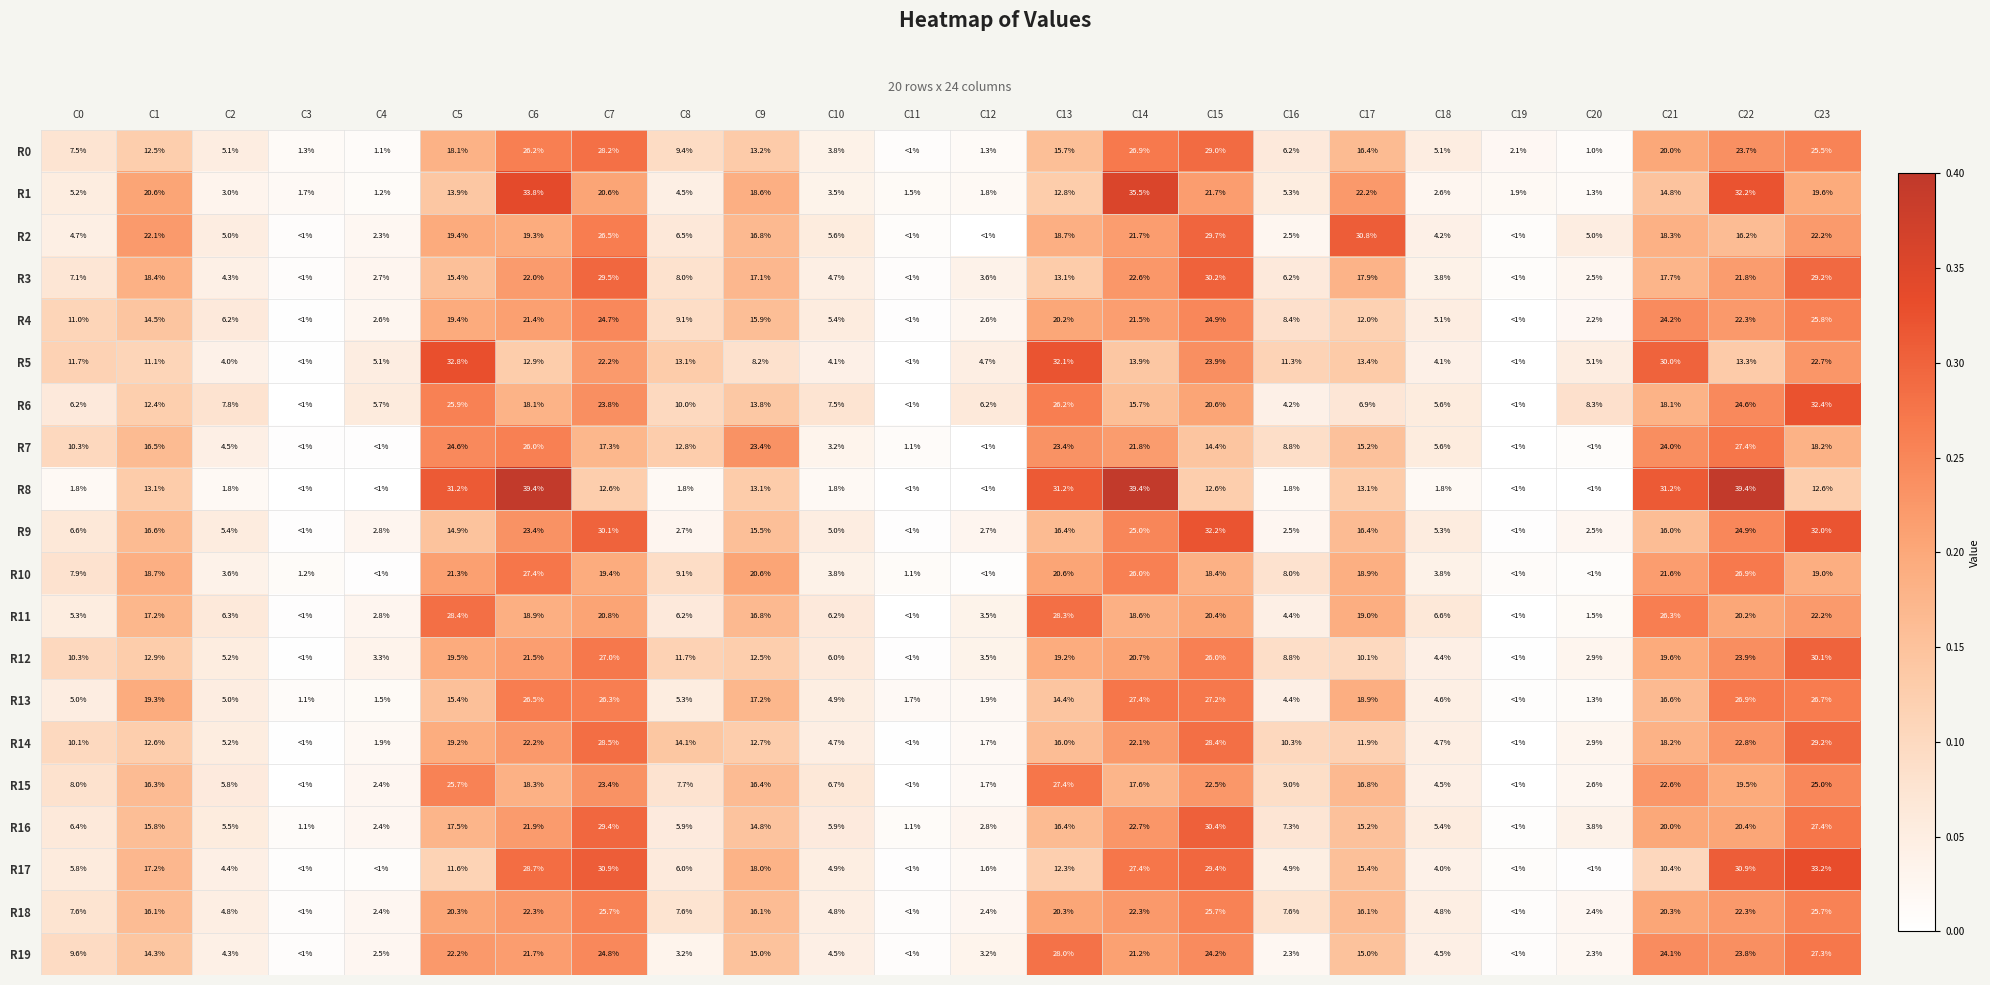

What is the difference between the highest and lowest values at C4?

0.1